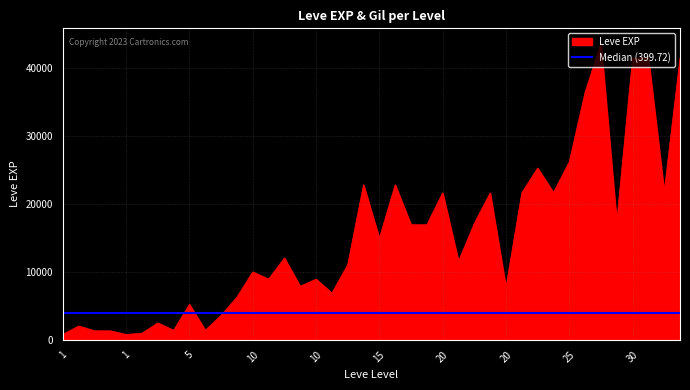

How many lines are shown in the chart?

1